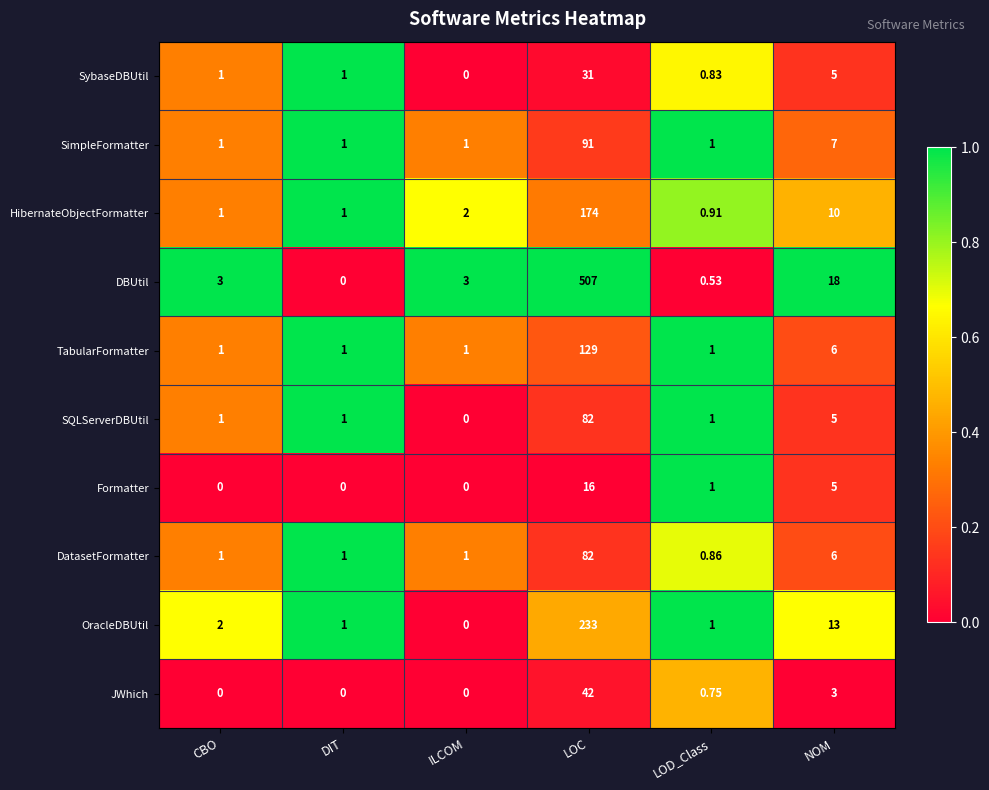

Which category has the highest value in the TabularFormatter series?

LOC